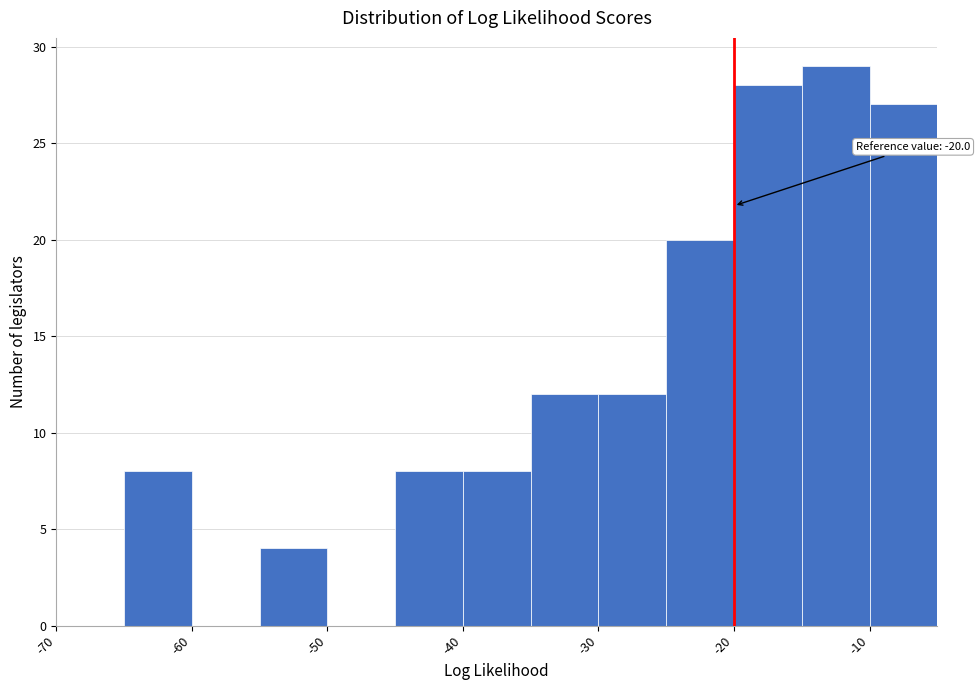

Over which range of the x-axis is the bar tallest?

-15 to -10